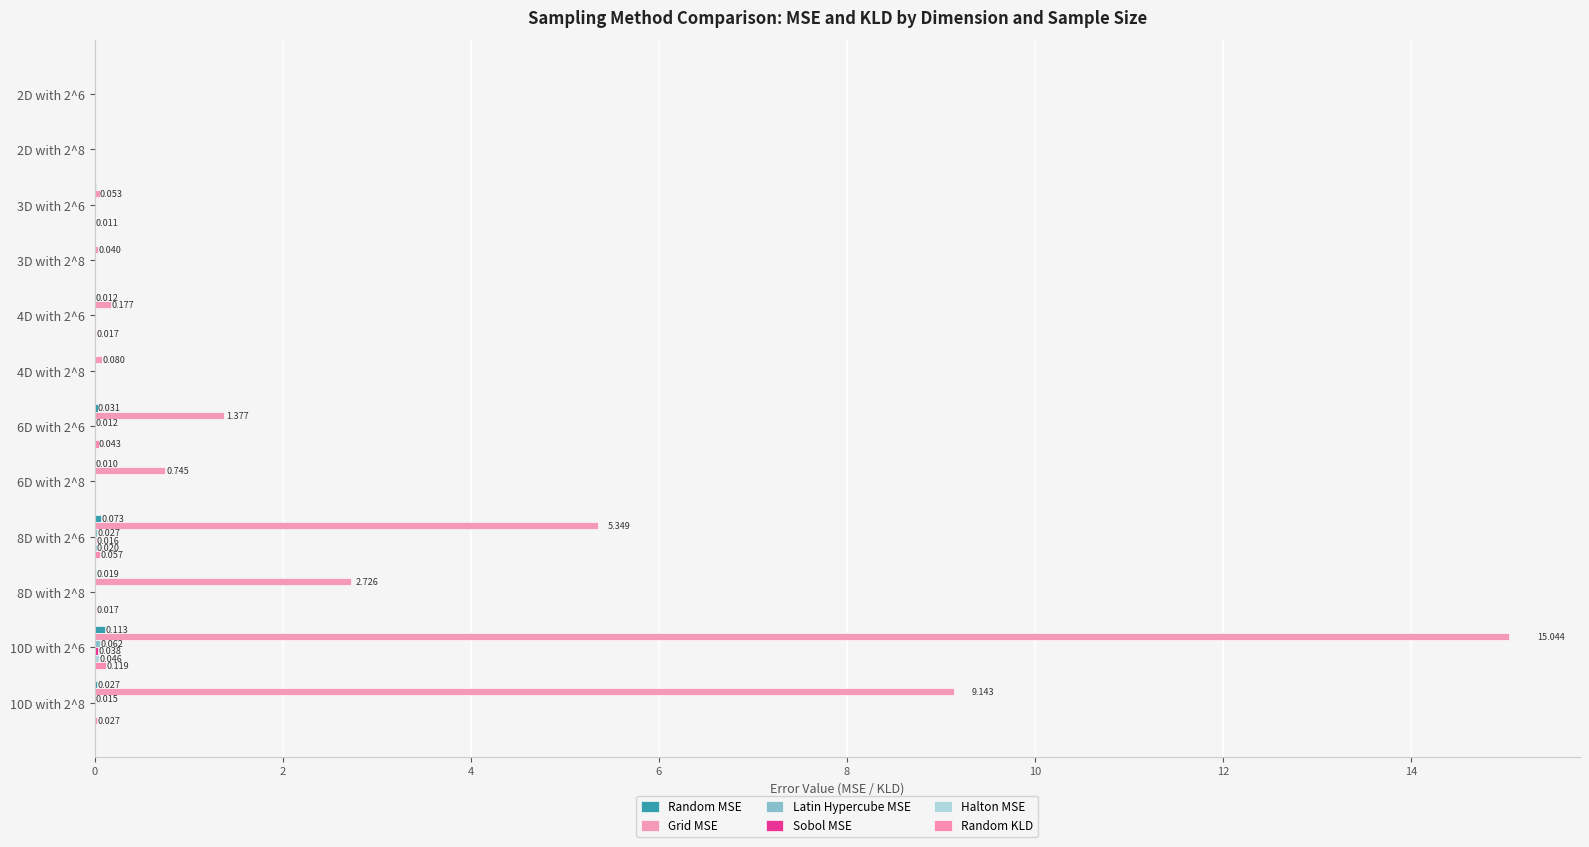

Count the number of categories in the chart.

12